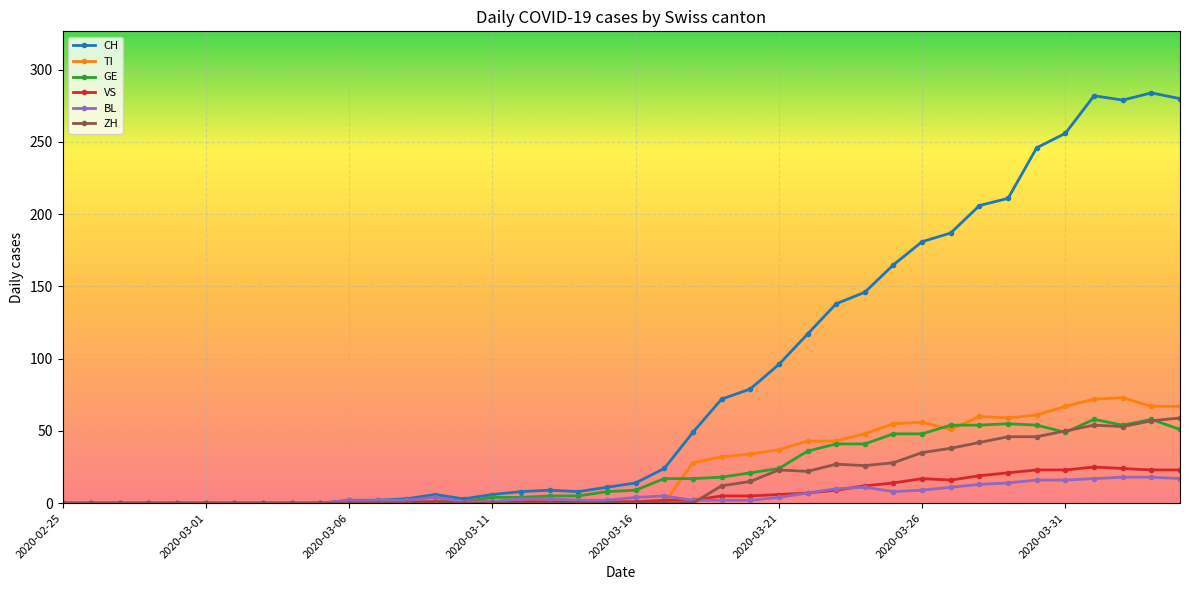

Which series has the largest total across all categories?

CH